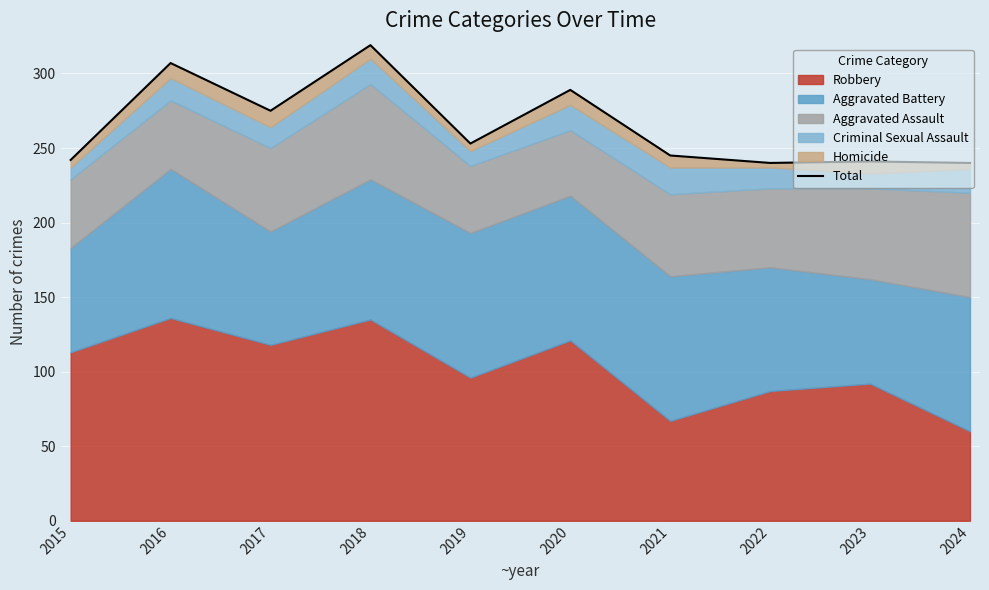

Reading left to right, list all the values displayed in this chart.

2015=242	2016=307	2017=275	2018=319	2019=253	2020=289	2021=245	2022=240	2023=241	2024=240